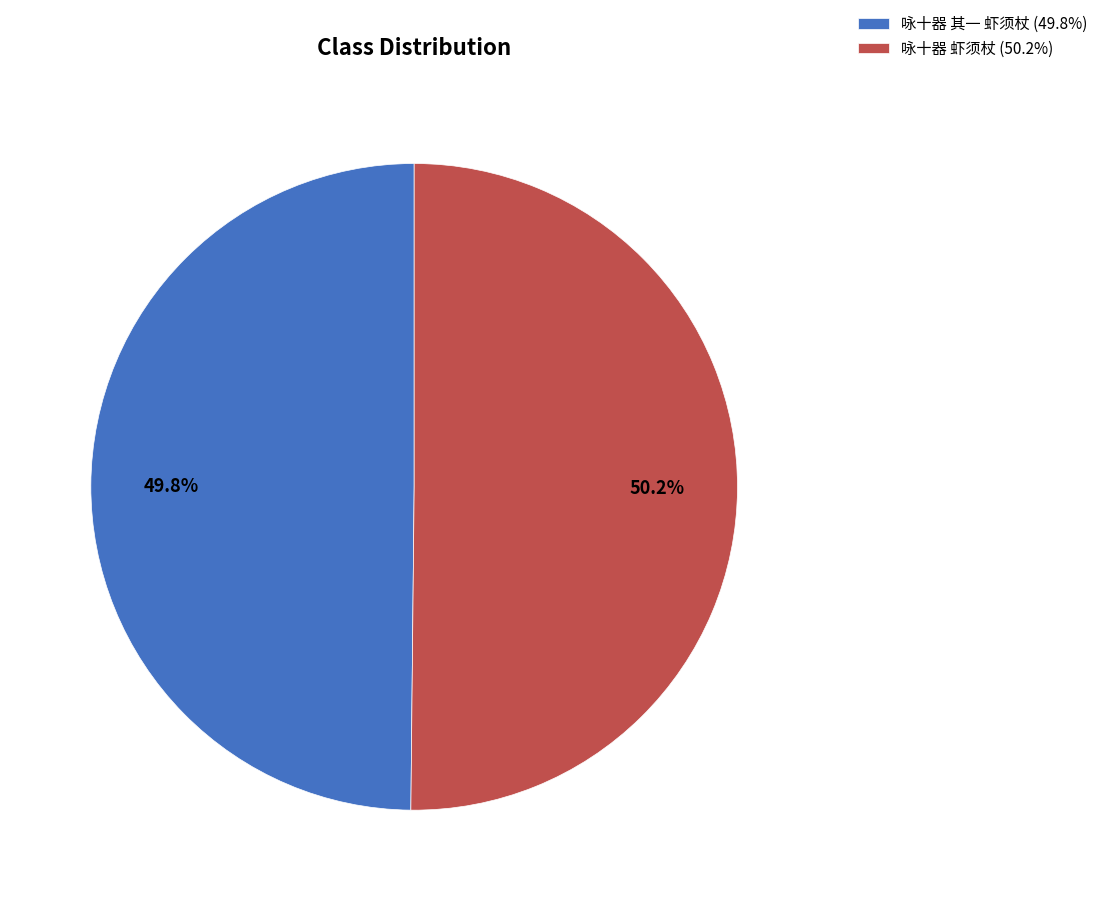

Approximately how many times larger is the value at 咏十器 其一 虾须杖 (49.8%) compared to 咏十器 虾须杖 (50.2%)?

1.0